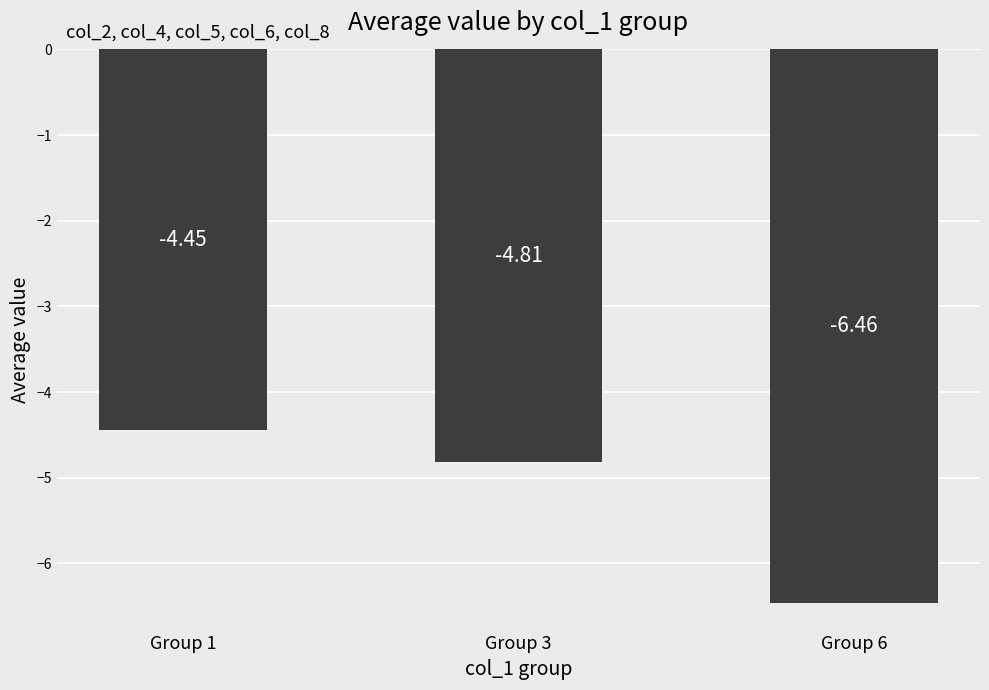

Between Group 1 and Group 6, which is larger?

Group 1